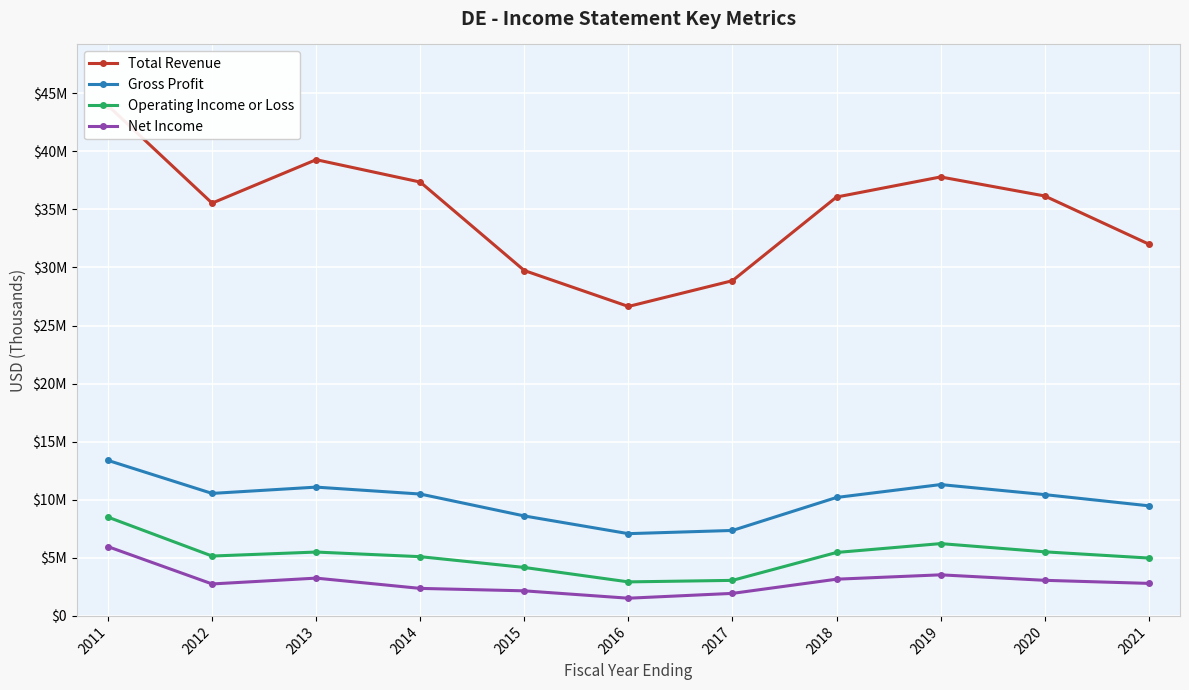

Reading left to right, extract all data points from this chart.

Total Revenue: 43932000	35540000	39281000	37354700	29737700	26644000	28862800	36066900	37795400	36157100	32012500
Gross Profit: 13388000	10547000	11088000	10493400	8605600	7081500	7357500	10197800	11307500	10443300	9479100
Operating Income or Loss: 8503000	5154000	5498000	5100300	4171300	2928700	3059100	5461400	6224700	5517200	4982200
Net Income: 5963000	2751000	3253000	2368000	2158500	1523200	1939200	3160700	3536400	3063900	2798900